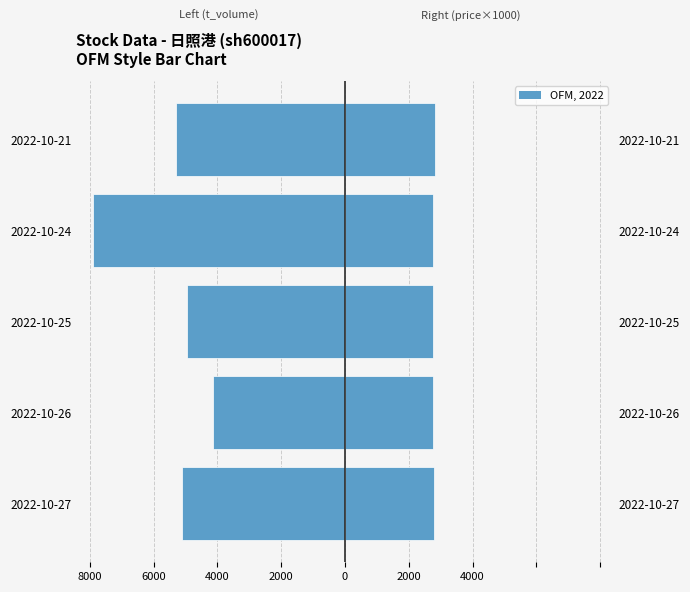

Which series has the largest total across all categories?

t_volume (right)